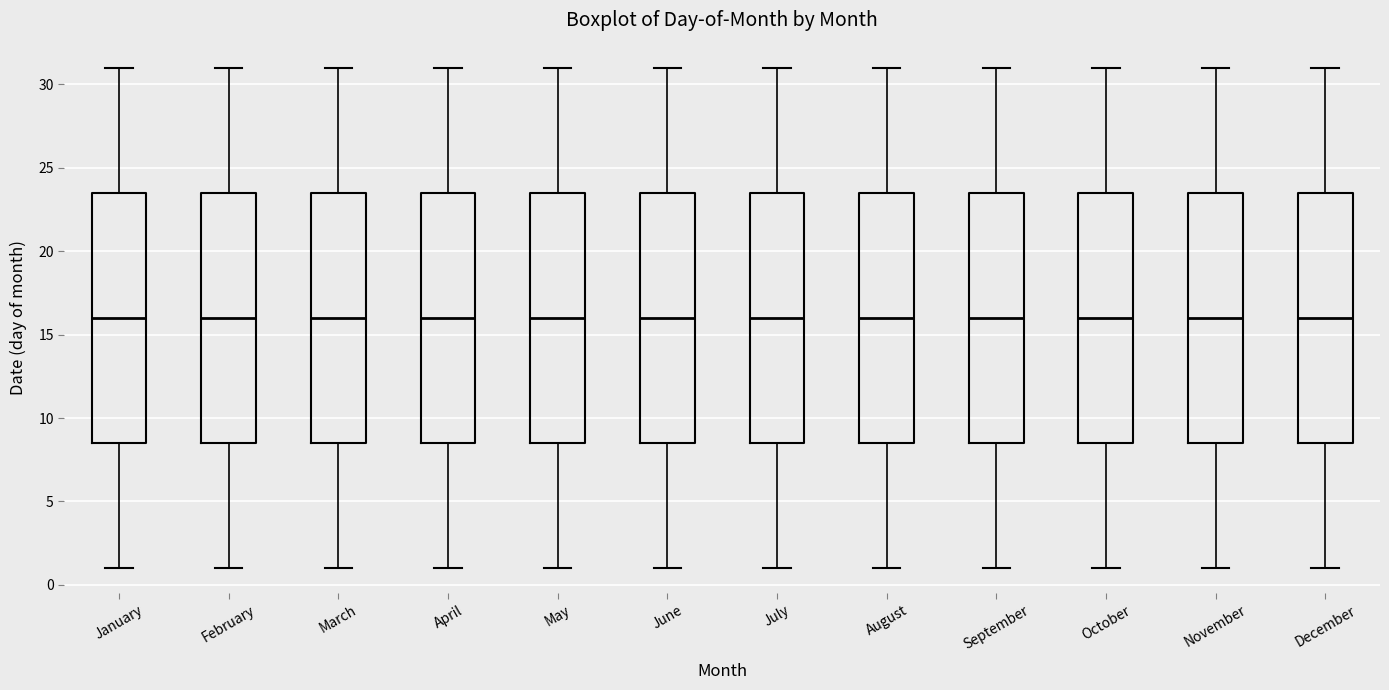

Where does the median line of the box for August sit on the y-axis? The values are not printed on the chart, so give them approximately, as read against the axis.

16.0